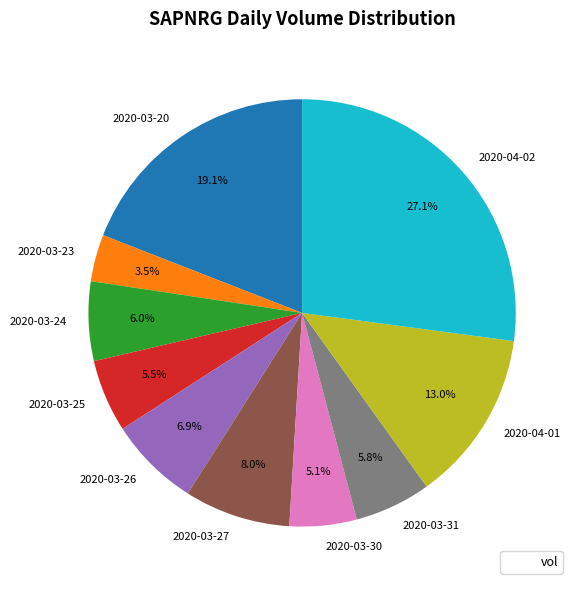

Which has a higher value, 2020-03-27 or 2020-03-31?

2020-03-27